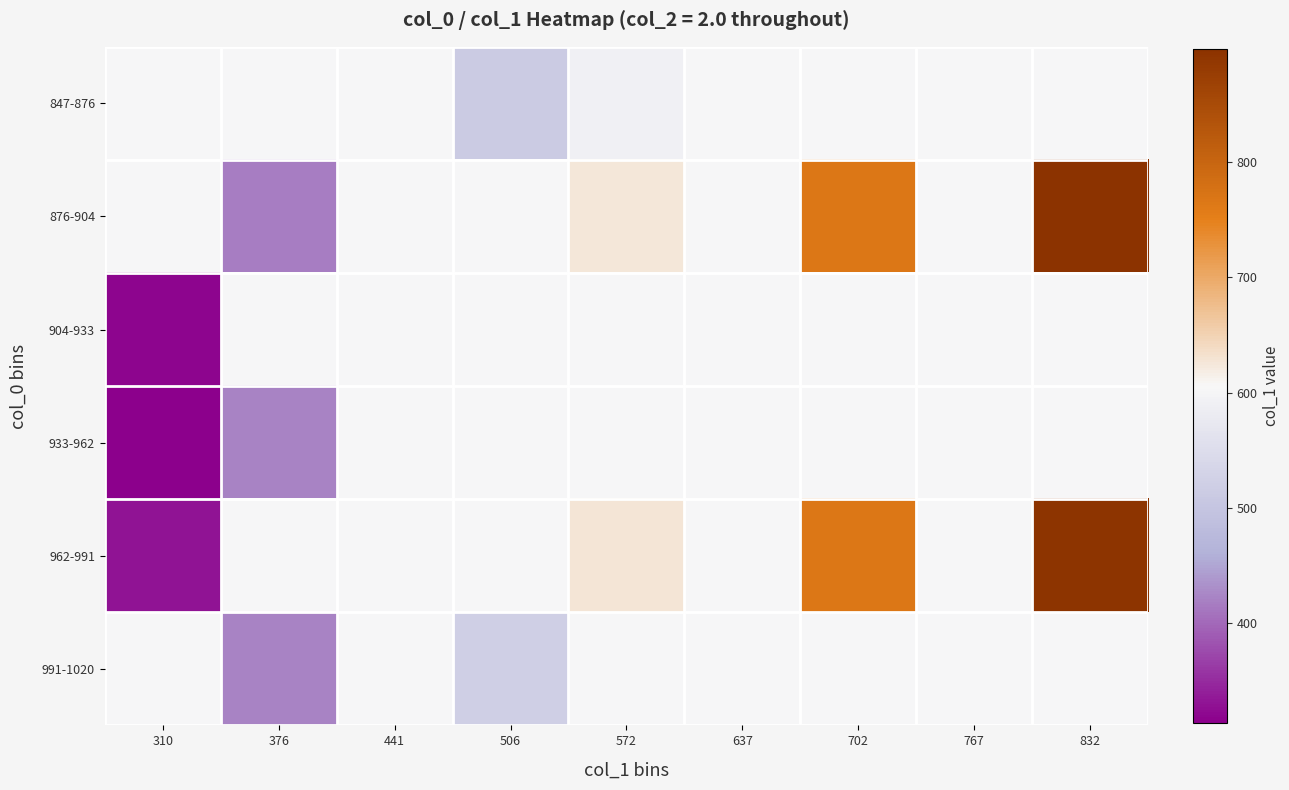

Reading left to right, what are all the values shown in this chart?

847-876: 310=604.1	376=604.1	441=604.1	506=513.0	572=590.6	637=604.1	702=604.1	767=604.1	832=604.1
876-904: 310=604.1	376=418.5	441=604.1	506=604.1	572=624.4	637=604.1	702=766.1	767=604.1	832=897.8
904-933: 310=318.9	376=604.1	441=604.1	506=604.1	572=604.1	637=604.1	702=604.1	767=604.1	832=604.1
933-962: 310=313.9	376=421.9	441=604.1	506=604.1	572=604.1	637=604.1	702=604.1	767=604.1	832=604.1
962-991: 310=330.8	376=604.1	441=604.1	506=604.1	572=627.8	637=604.1	702=766.1	767=604.1	832=894.4
991-1020: 310=604.1	376=421.9	441=604.1	506=523.1	572=604.1	637=604.1	702=604.1	767=604.1	832=604.1